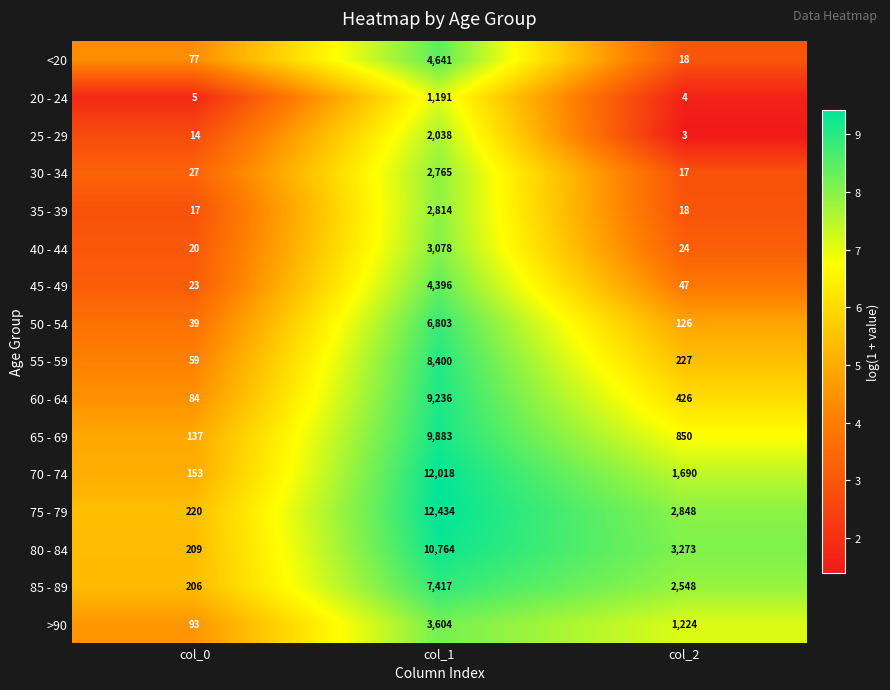

What is the spread (max minus min) of values at col_1?

11243